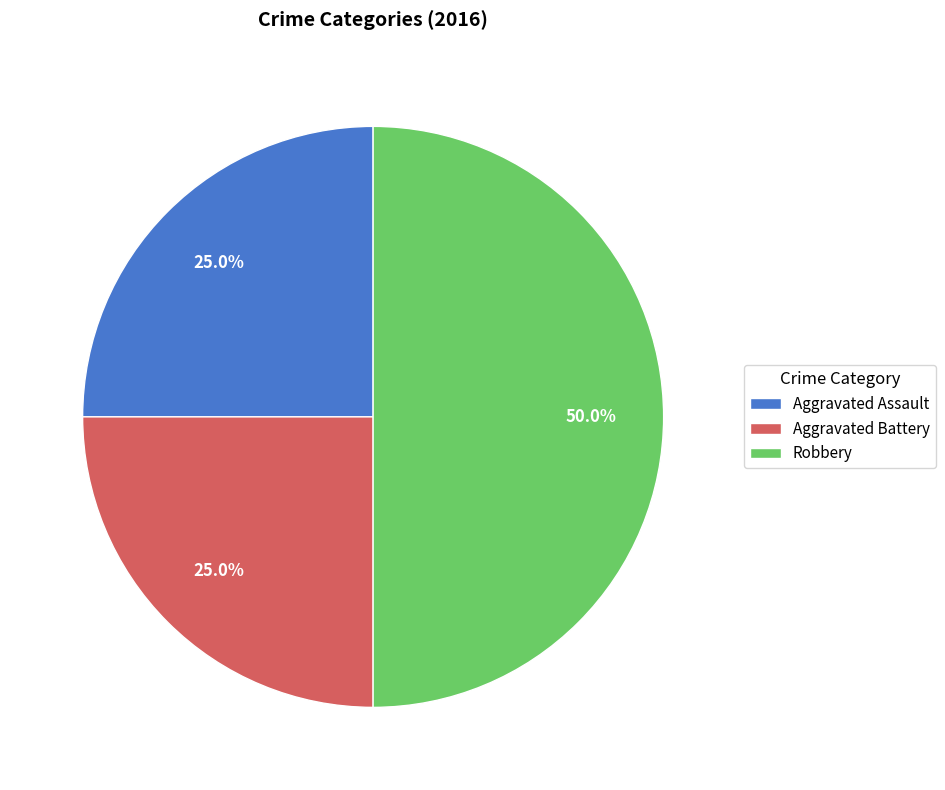

Does Aggravated Battery represent more than half of the total?

No